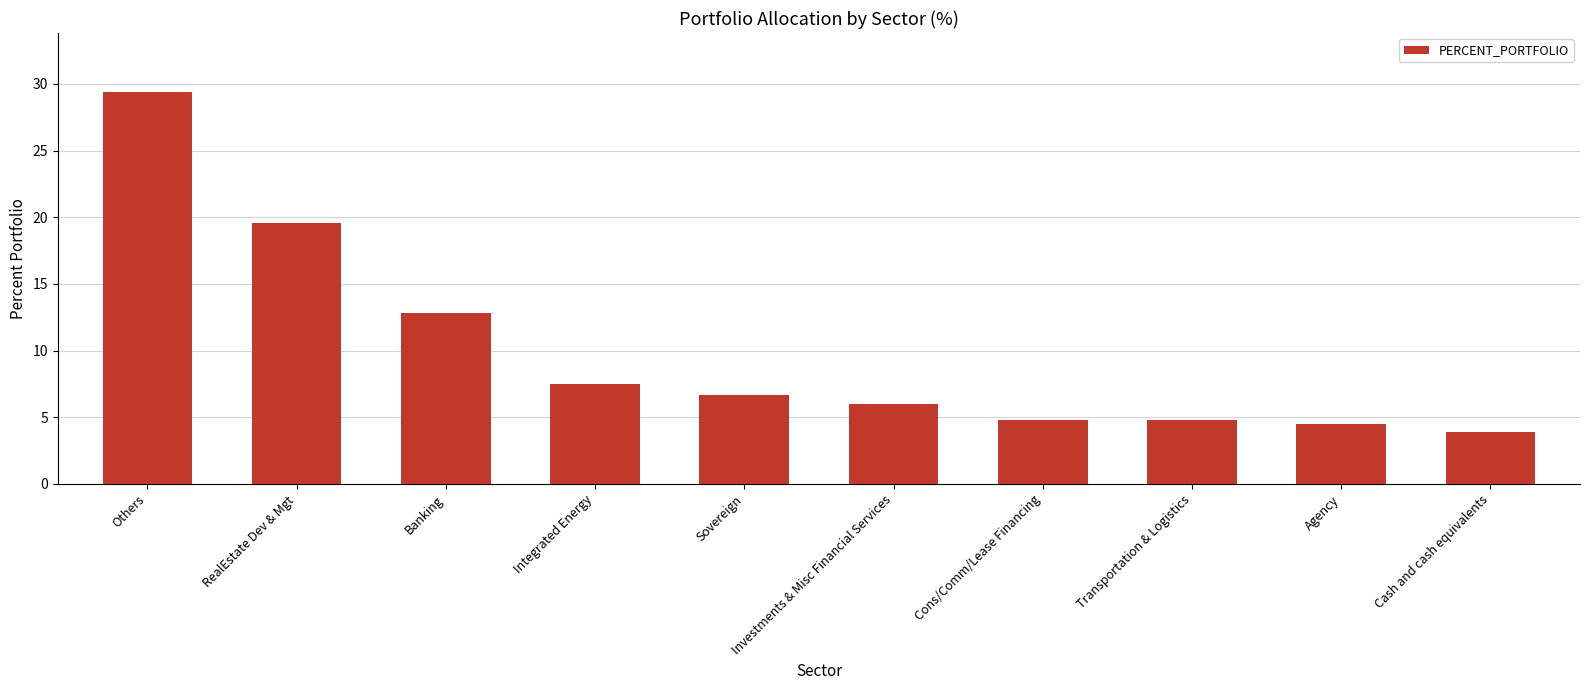

What is the label of the 10th bar from the right?

Others